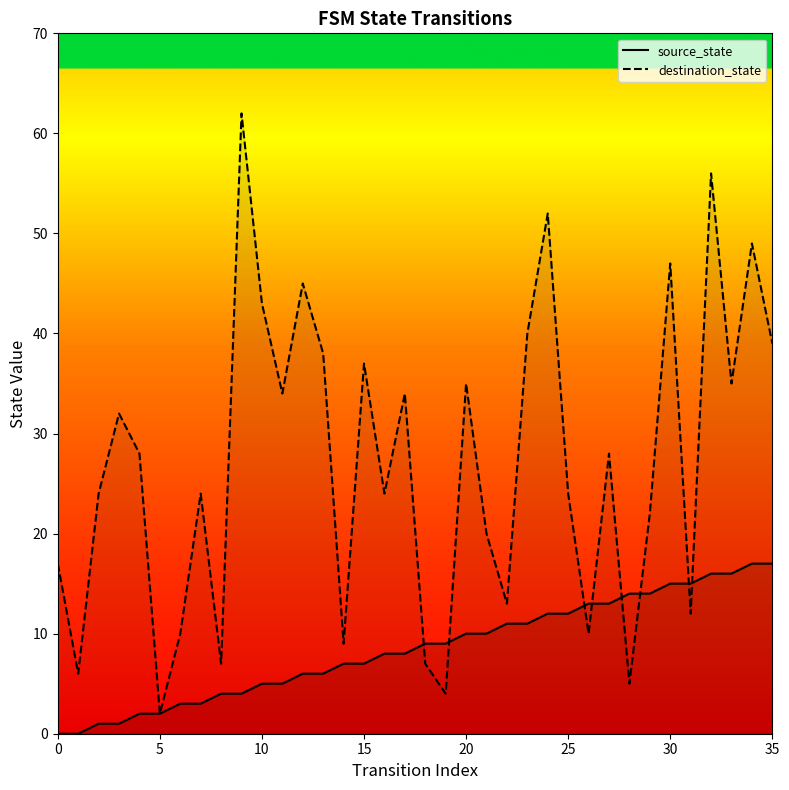

Reading right to left, what are all the values shown in this chart?

source_state: 17	17	16	16	15	15	14	14	13	13	12	12	11	11	10	10	9	9	8	8	7	7	6	6	5	5	4	4	3	3	2	2	1	1	0	0
destination_state: 39	49	35	56	12	47	22	5	28	10	24	52	40	13	20	35	4	7	34	24	37	9	38	45	34	43	62	7	24	10	2	28	32	24	6	17